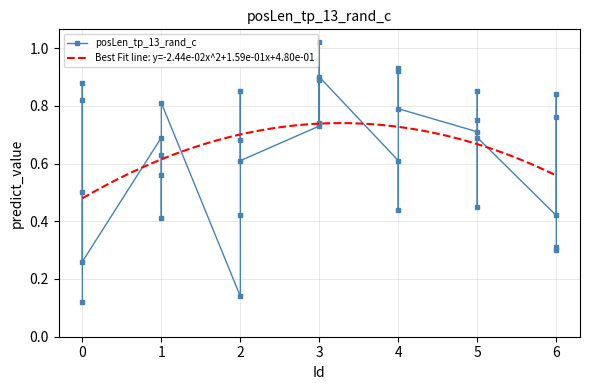

Where is the first local maximum?

2